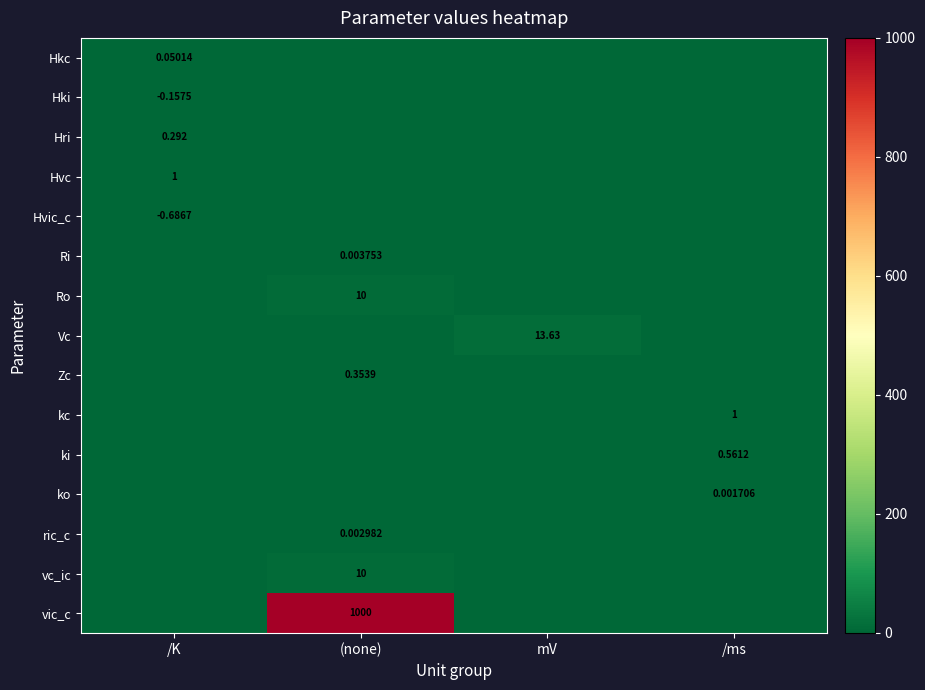

Which has a higher value, (none) or /K?

/K